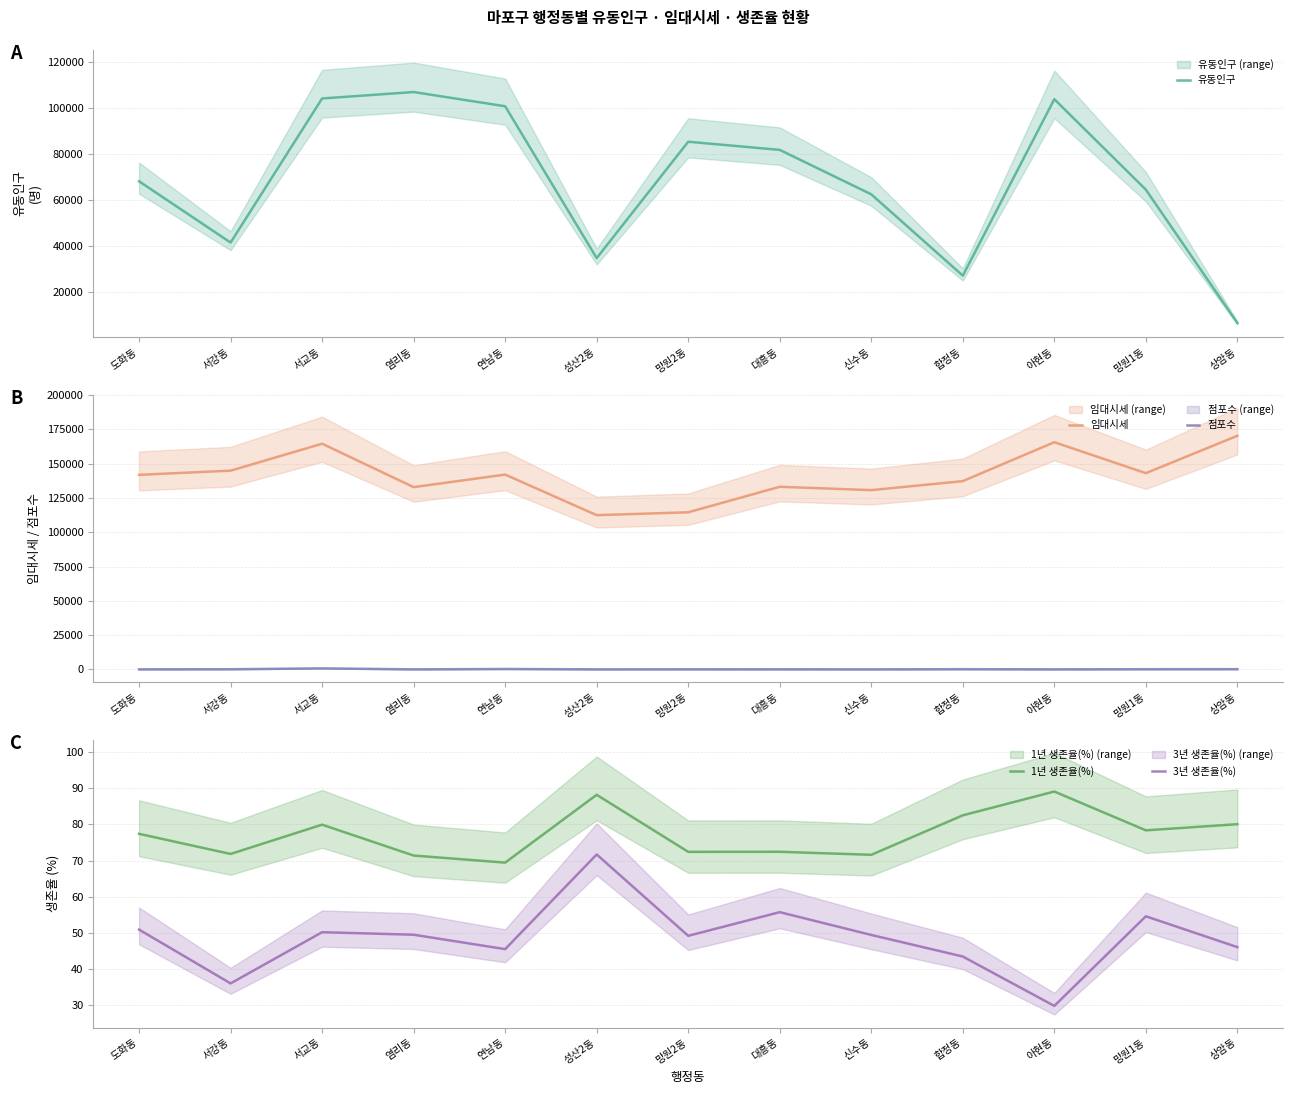

What is the sum of the 유동인구 values at 상암동 and 합정동?

33175.0